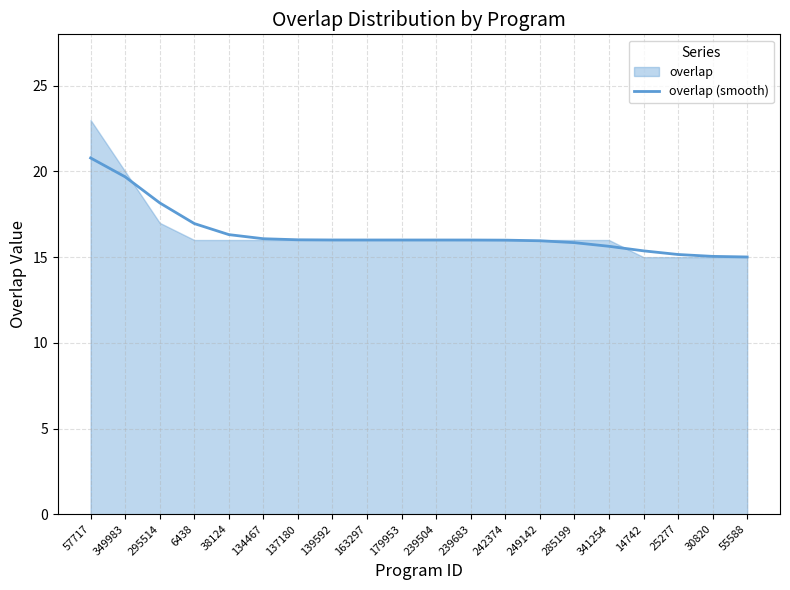

Reading right to left, transcribe all the data shown in this chart.

15.0	15.0	15.2	15.4	15.6	15.8	16.0	16.0	16.0	16.0	16.0	16.0	16.0	16.0	16.1	16.3	17.0	18.2	19.7	20.8